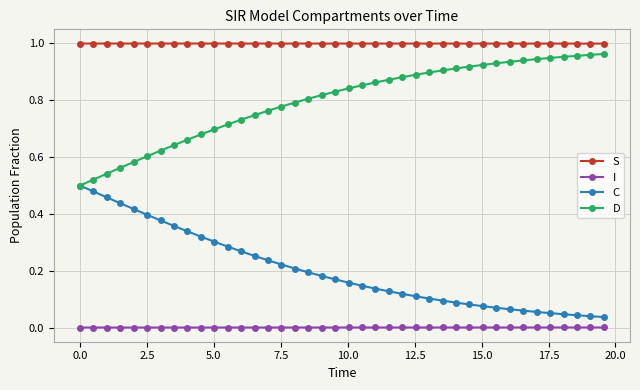

List the series in order of their overall mean, lowest first.

I, C, D, S